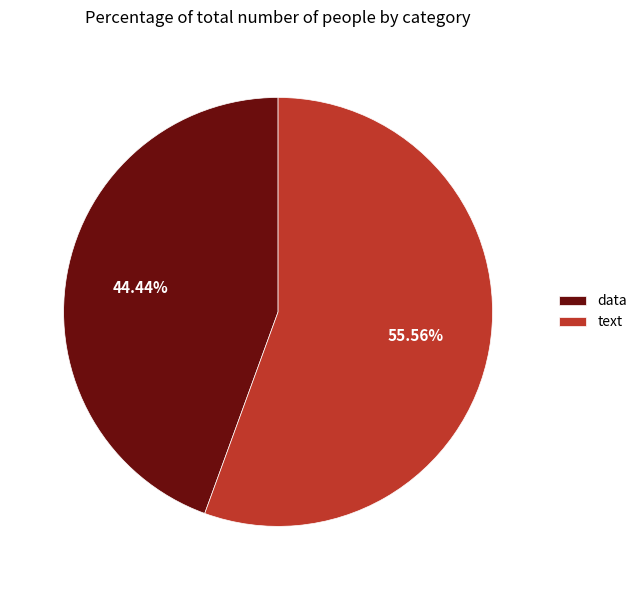

Rank the categories by value from highest to lowest.

text, data